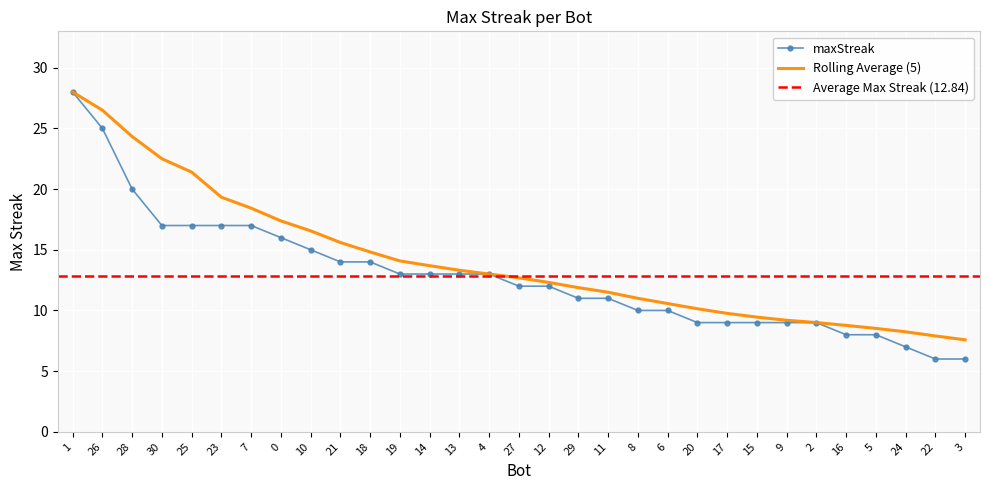

At which category is the sum across all series the highest?

1